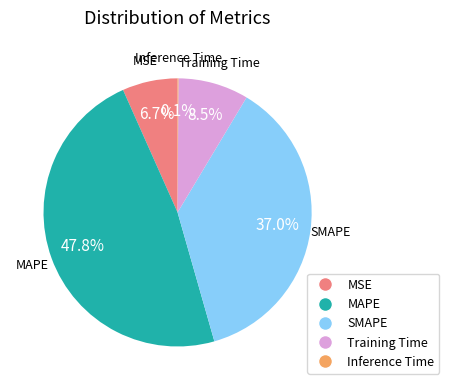

Which category has the biggest portion of the pie?

MAPE